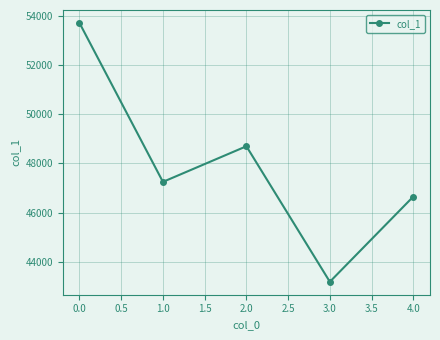

Reading left to right, what are all the values shown in this chart?

0.0=53702	1.0=47246	2.0=48693	3.0=43188	4.0=46649